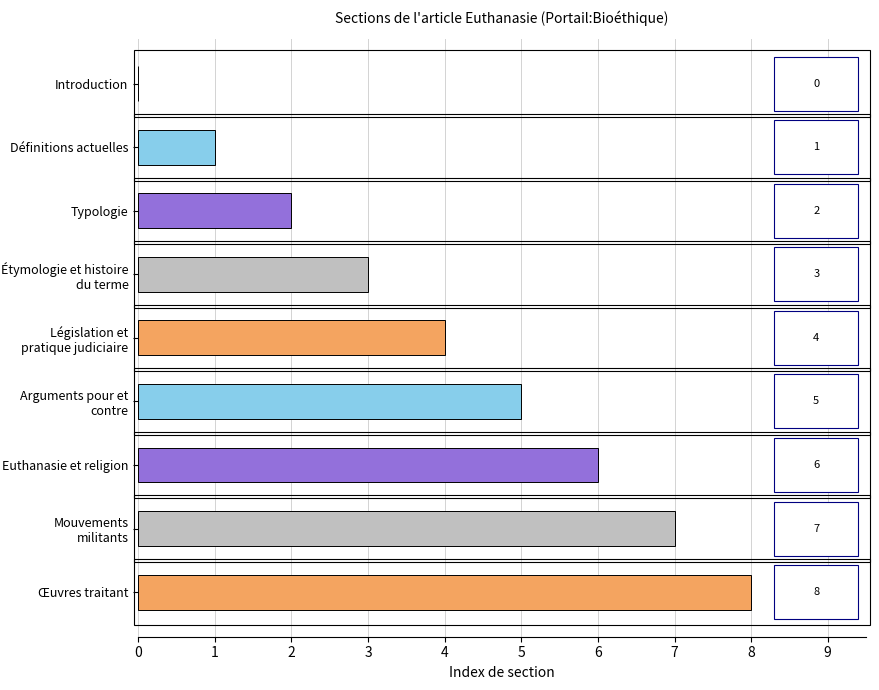

What is the sum of the values at Législation et pratique judiciaire and Introduction?

4